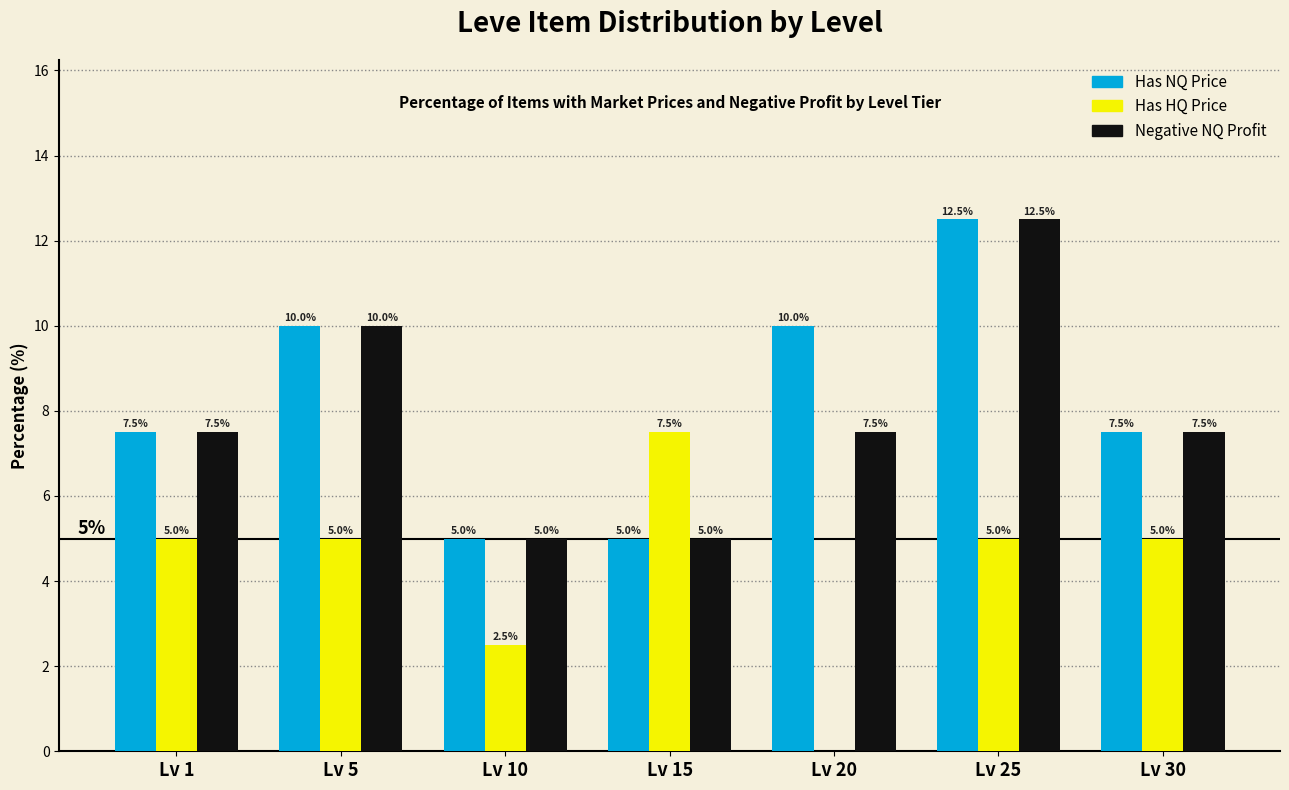

Reading right to left, list all the values displayed in this chart.

Has NQ Price: Lv 30=7.5	Lv 25=12.5	Lv 20=10.0	Lv 15=5.0	Lv 10=5.0	Lv 5=10.0	Lv 1=7.5
Has HQ Price: Lv 30=5.0	Lv 25=5.0	Lv 20=0.0	Lv 15=7.5	Lv 10=2.5	Lv 5=5.0	Lv 1=5.0
Negative NQ Profit: Lv 30=7.5	Lv 25=12.5	Lv 20=7.5	Lv 15=5.0	Lv 10=5.0	Lv 5=10.0	Lv 1=7.5